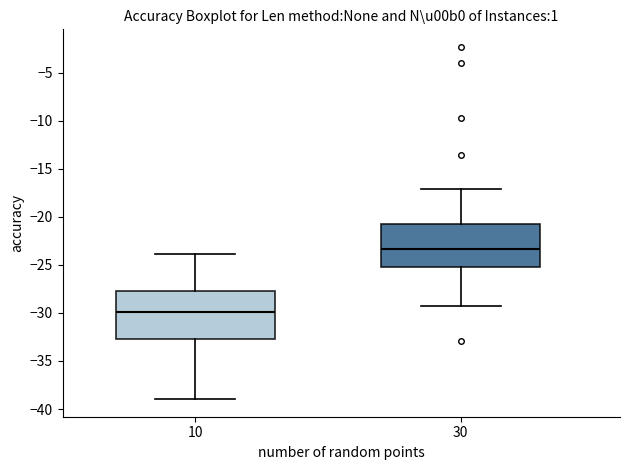

Which box is the tallest, from its lower edge to its upper edge?

10